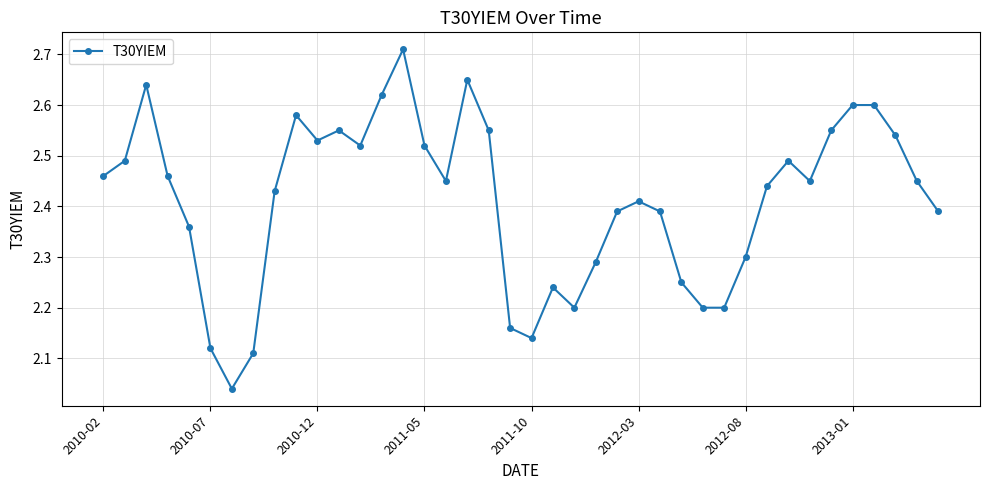

What is the difference between the maximum and minimum values?

0.7